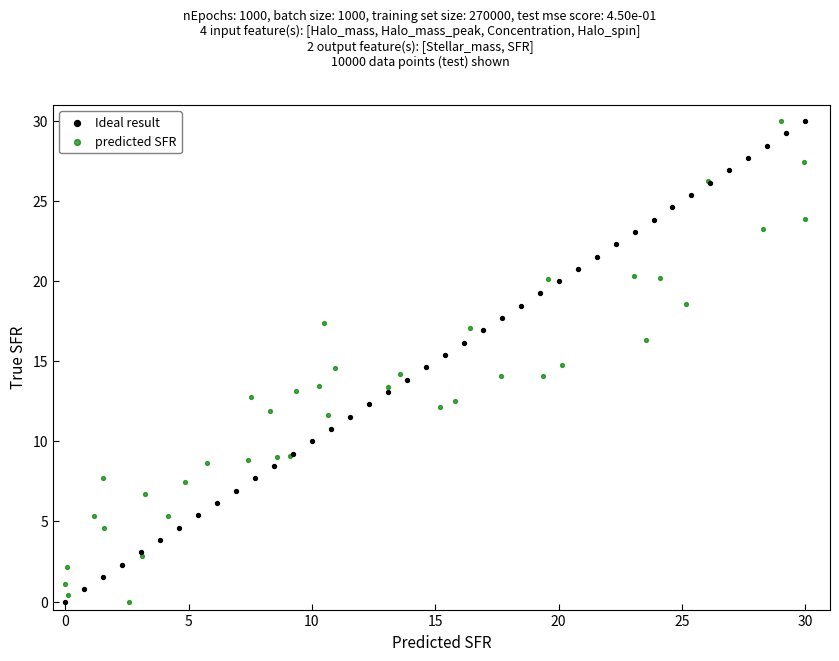

What are all the series names shown in the legend?

Ideal result, predicted SFR